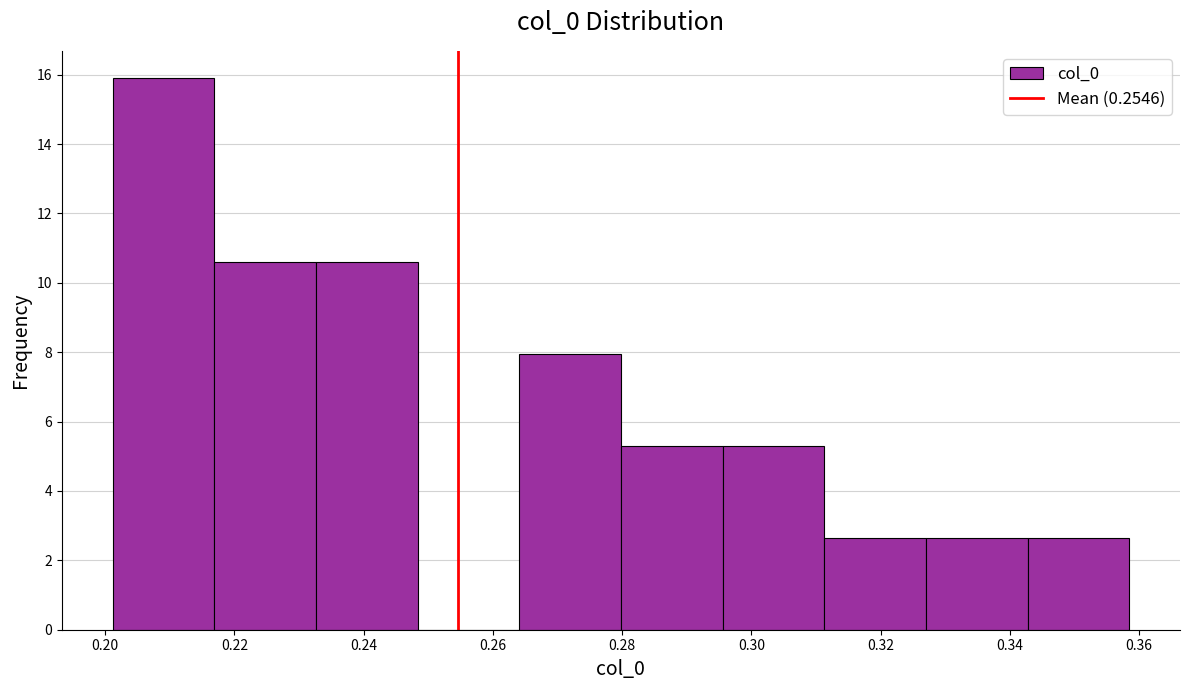

Reading left to right, transcribe this chart: for each bar, give the range it covers on the x-axis and its height. Neither the bar edges nor the heights are printed on the chart, so give them approximately, as read against the axes.

0.202 to 0.216: 15.8
0.216 to 0.232: 10.6
0.232 to 0.248: 10.6
0.248 to 0.264: 0
0.264 to 0.280: 8.0
0.280 to 0.296: 5.2
0.296 to 0.312: 5.2
0.312 to 0.326: 2.6
0.326 to 0.342: 2.6
0.342 to 0.358: 2.6